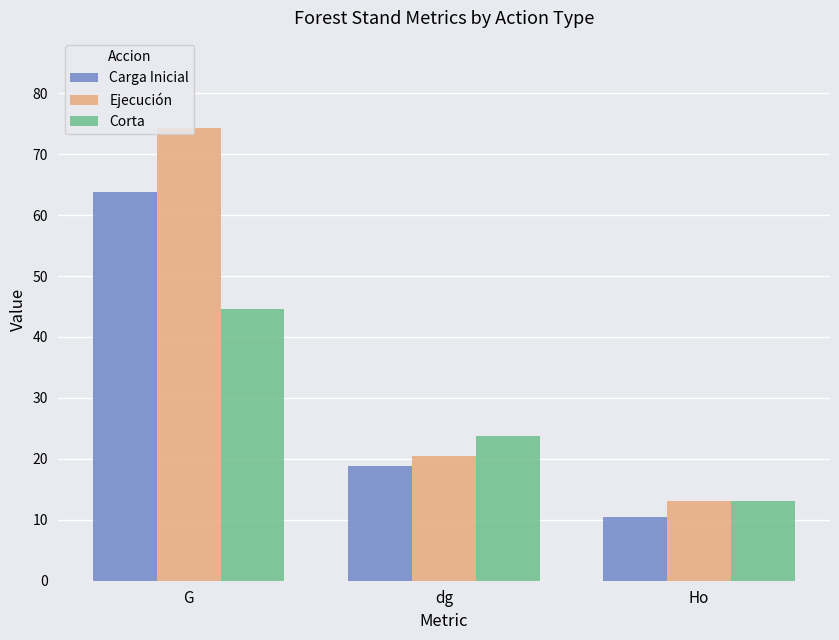

List the labels in order of Corta value, smallest first.

Ho, dg, G